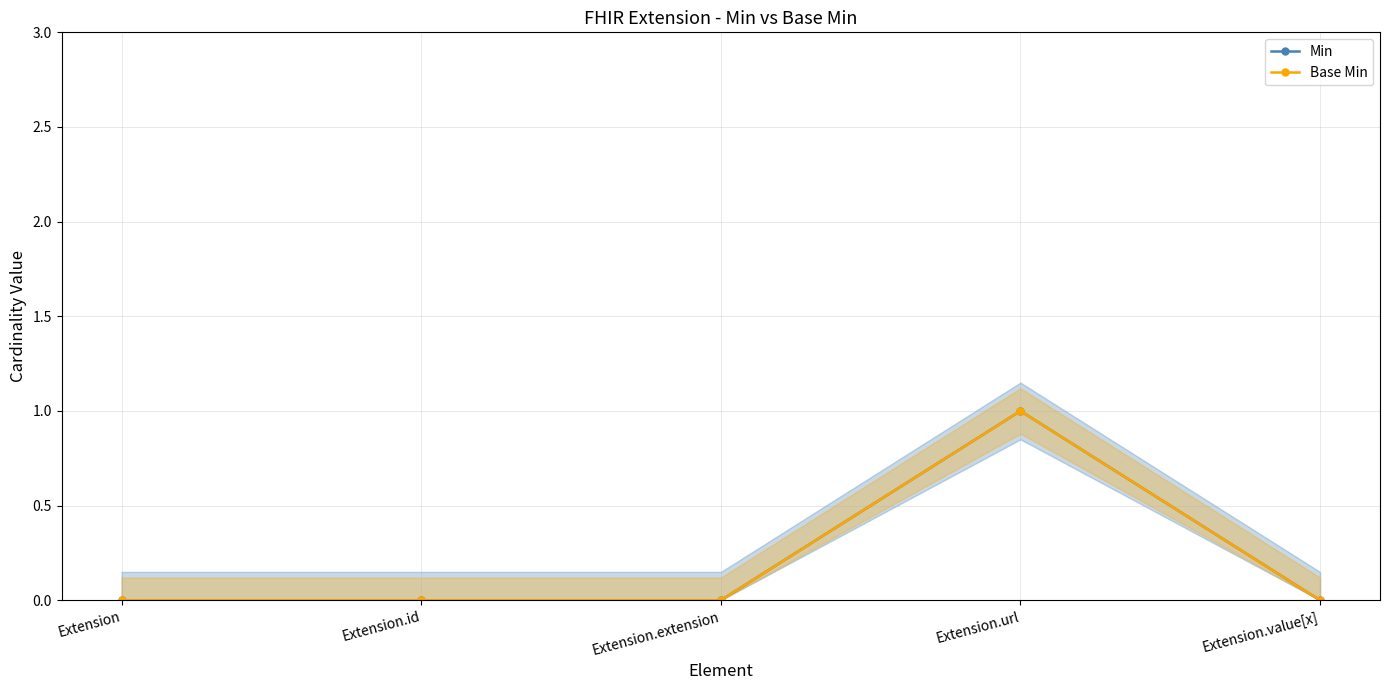

What is the greatest value displayed?

1